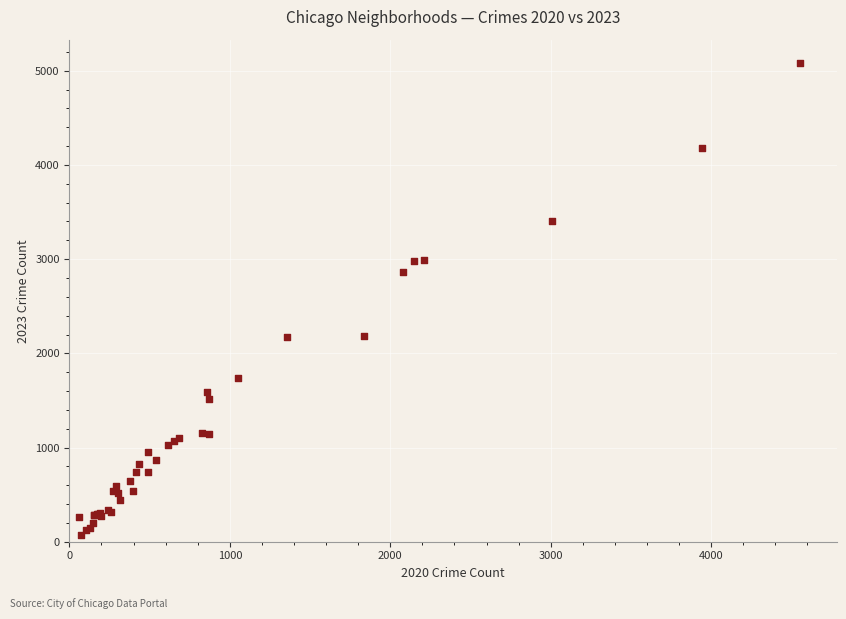

What Y value in the scatter plot is closest to 2576?

2868